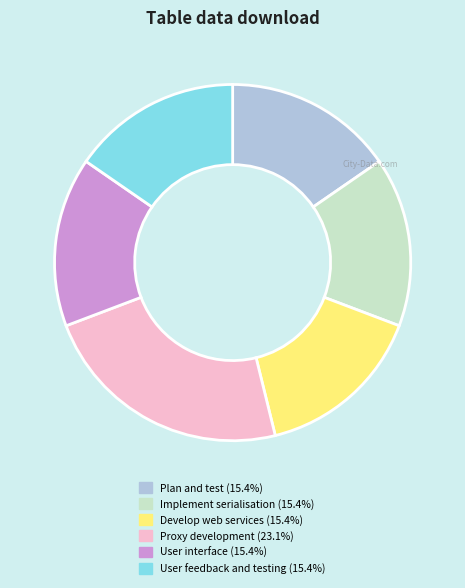

Does any single category account for the majority?

No